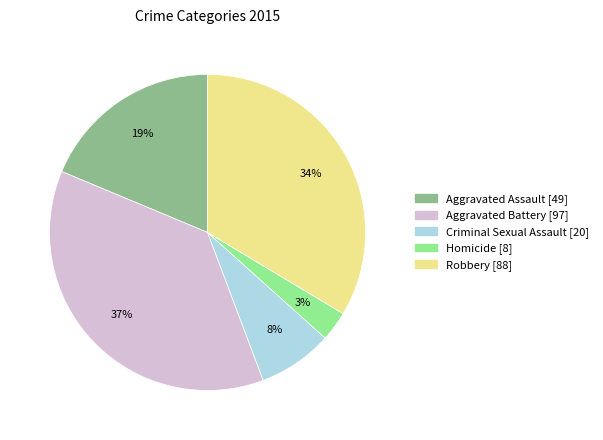

Is there any slice that represents more than half of the pie?

No